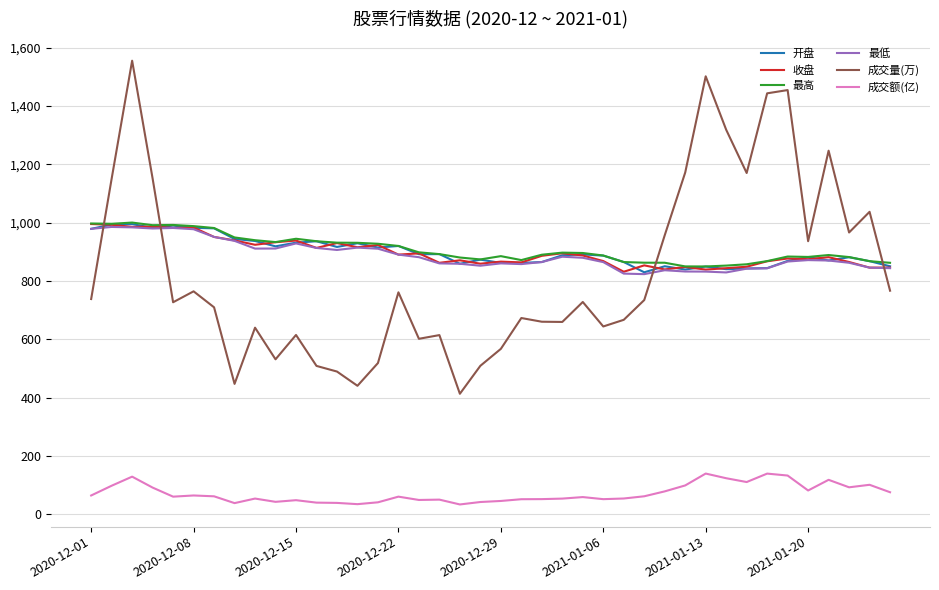

What is the minimum value for 最高?

850.2